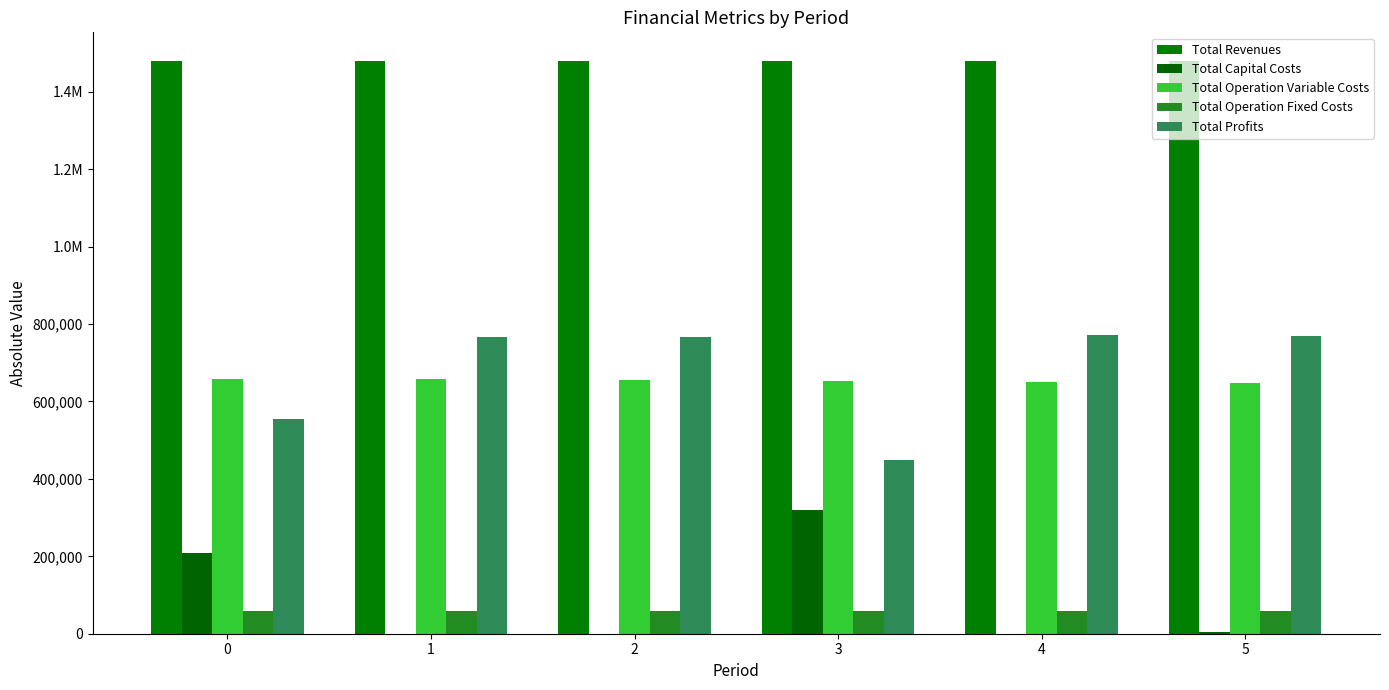

Between 3 and 4, which series saw the biggest shift?

Total Profits